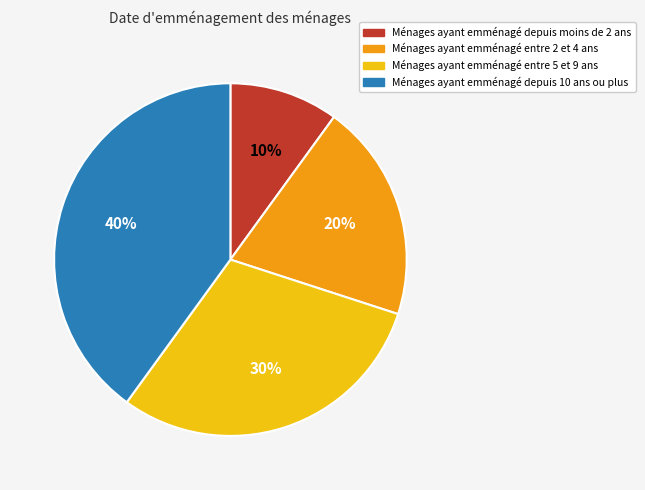

Rank the categories by value from highest to lowest.

Ménages ayant emménagé depuis 10 ans ou plus, Ménages ayant emménagé entre 5 et 9 ans, Ménages ayant emménagé entre 2 et 4 ans, Ménages ayant emménagé depuis moins de 2 ans